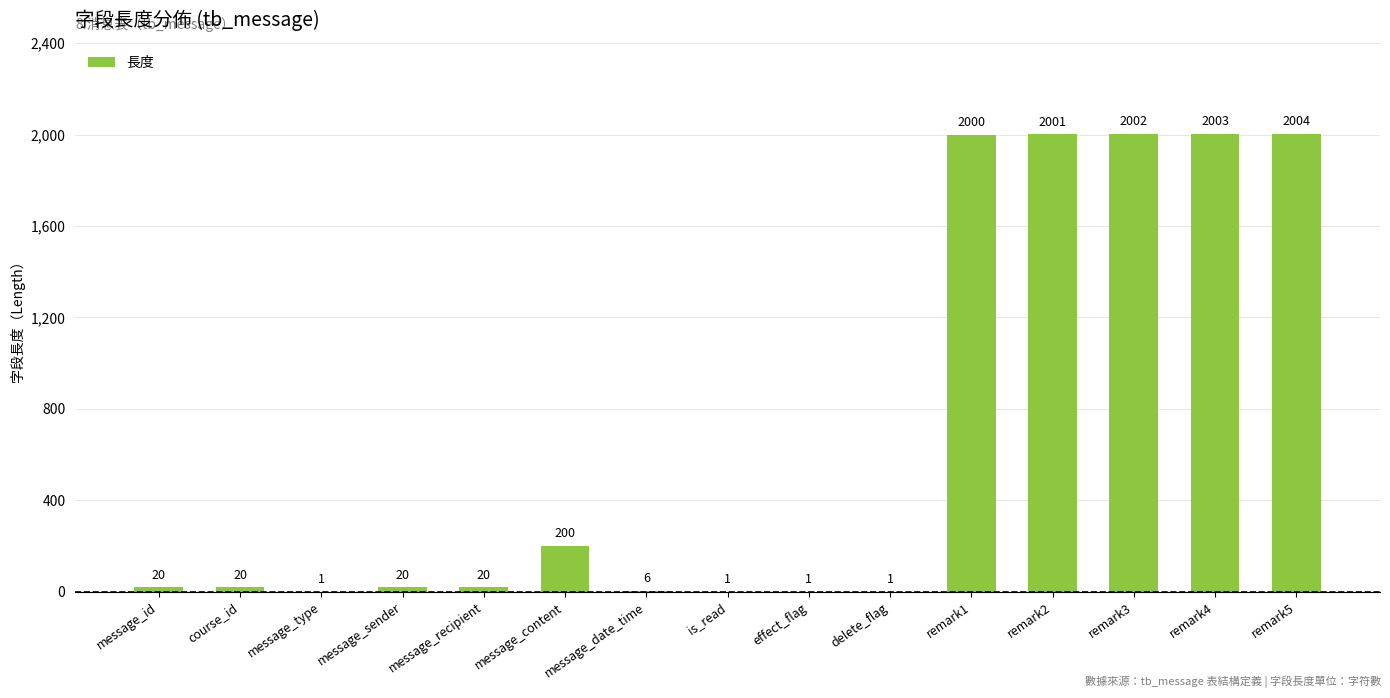

True or false: the data shows 3040 at remark4.

False